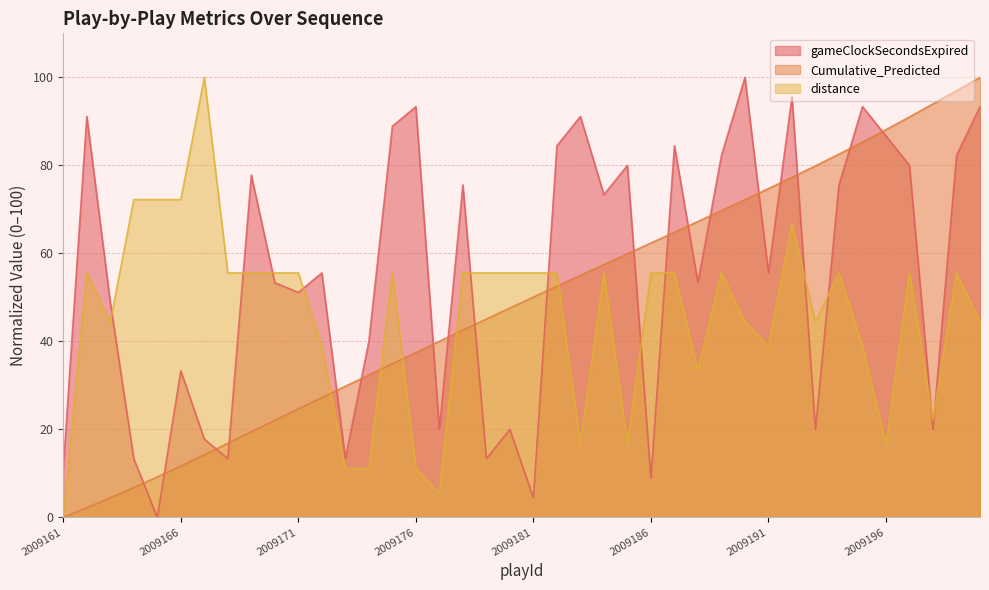

Is it true that Cumulative_Predicted equals 45.1 at 2009179?

True